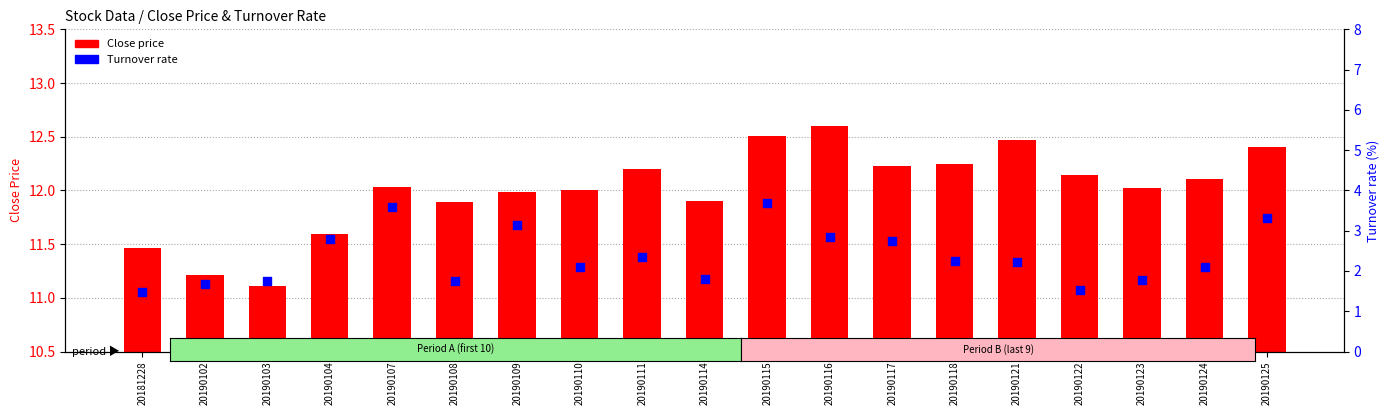

At which category is the sum across all series the highest?

20190115